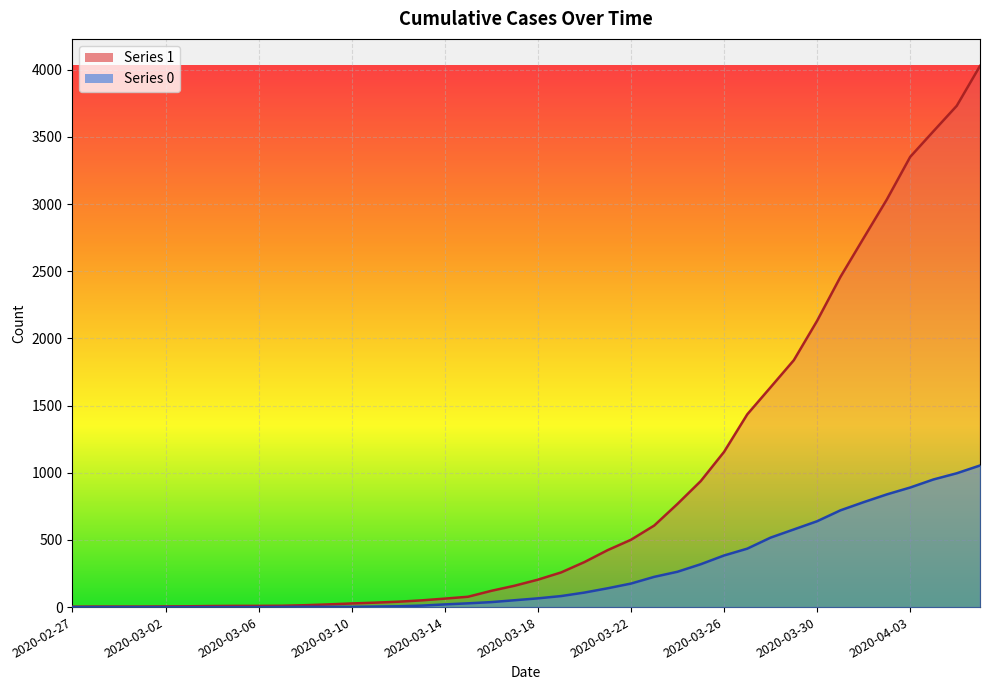

Rank the series by their average value, from highest to lowest.

1, 0